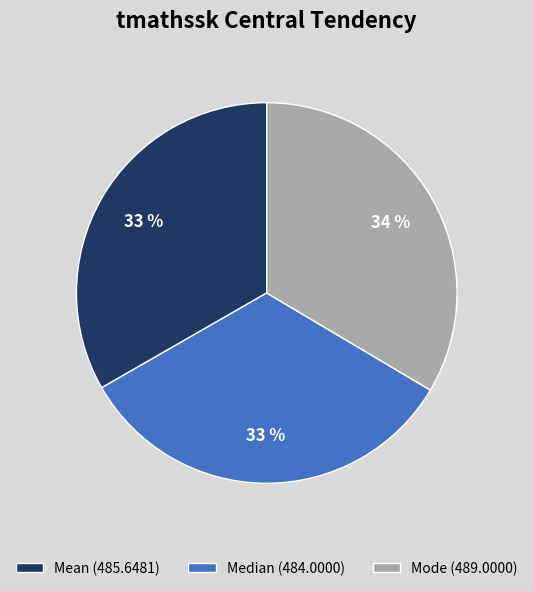

Is Mean the majority of the pie?

No